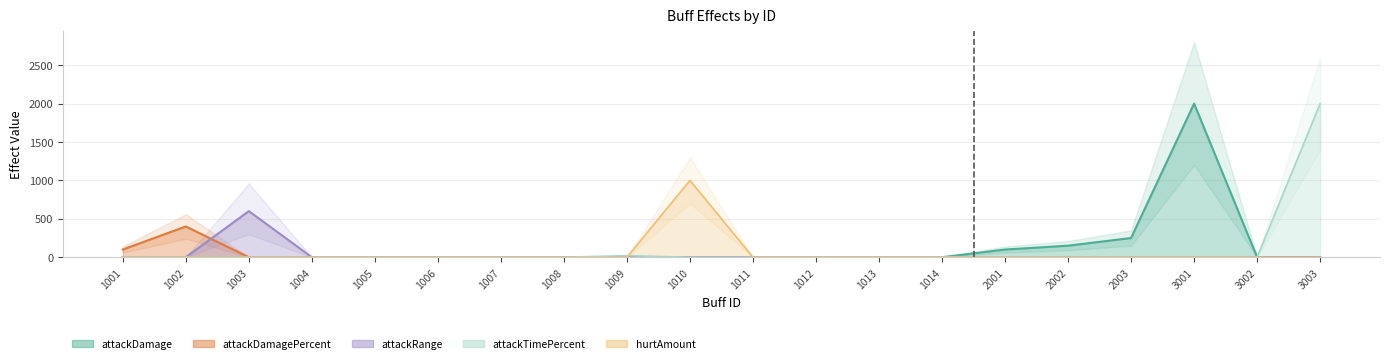

Which category has the highest value across all series?

3001